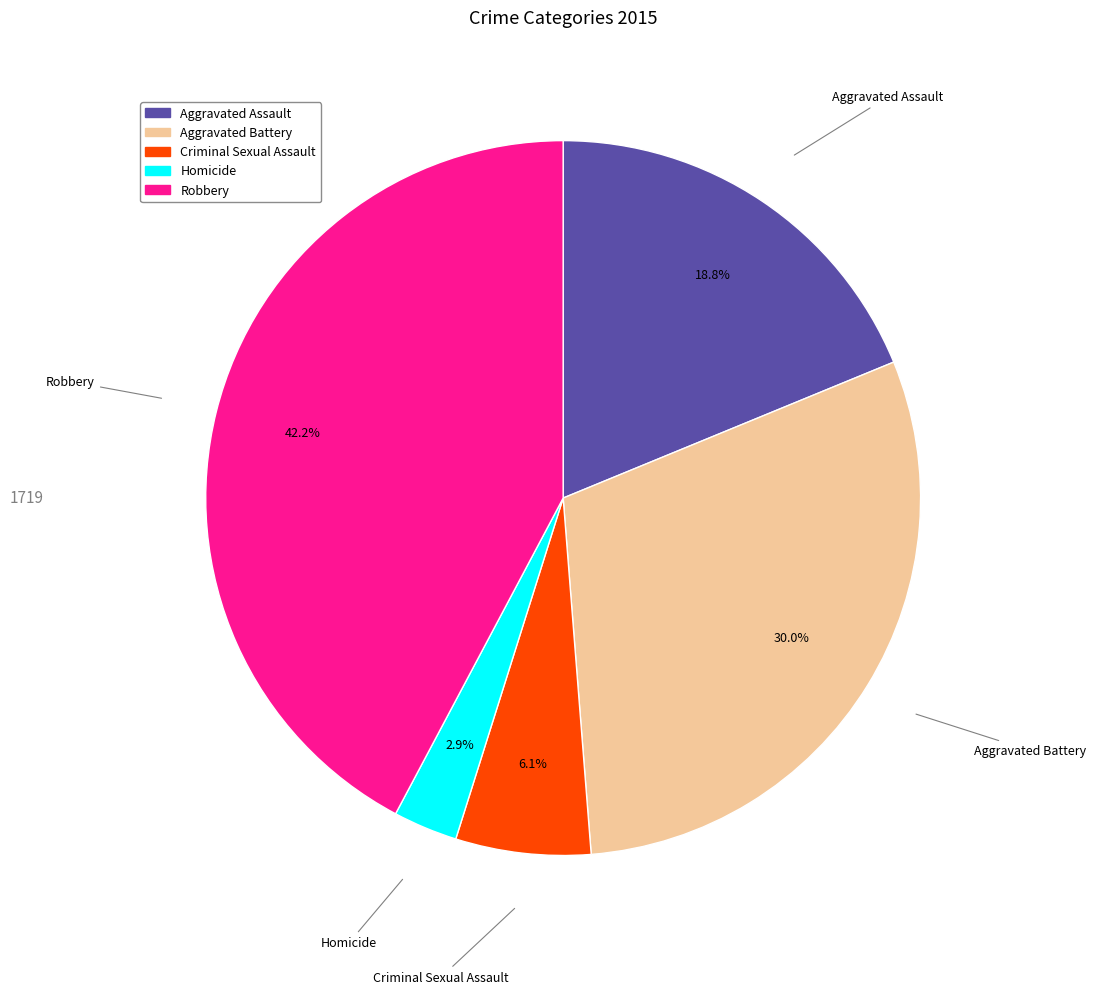

Is there any slice that represents more than half of the pie?

No